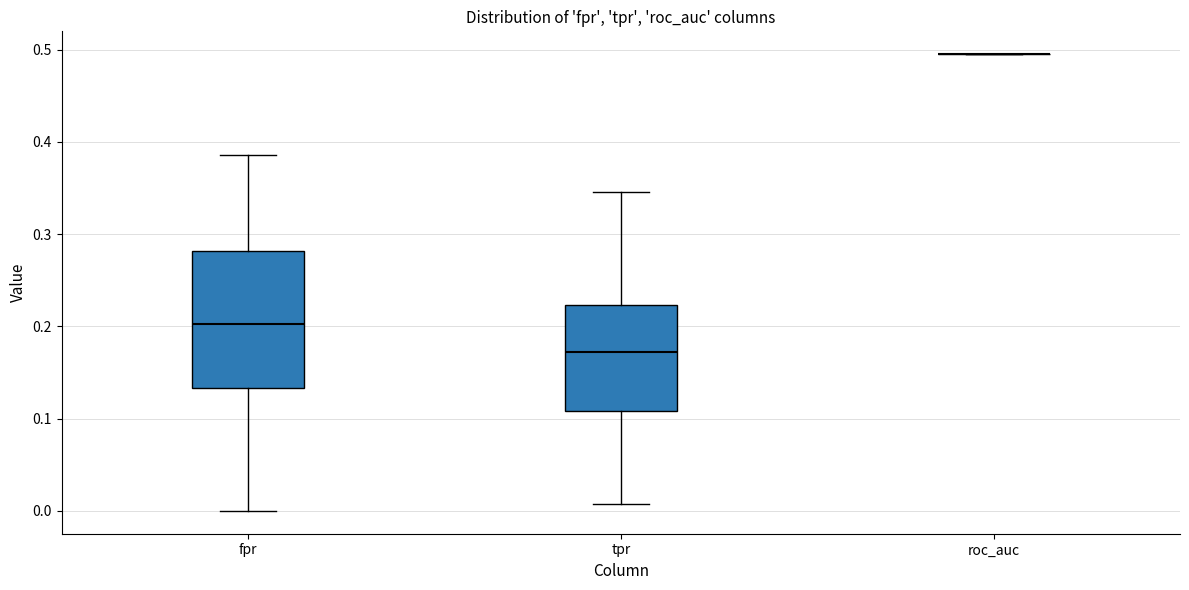

Comparing the boxes themselves (not the whiskers), which one is the tallest?

fpr